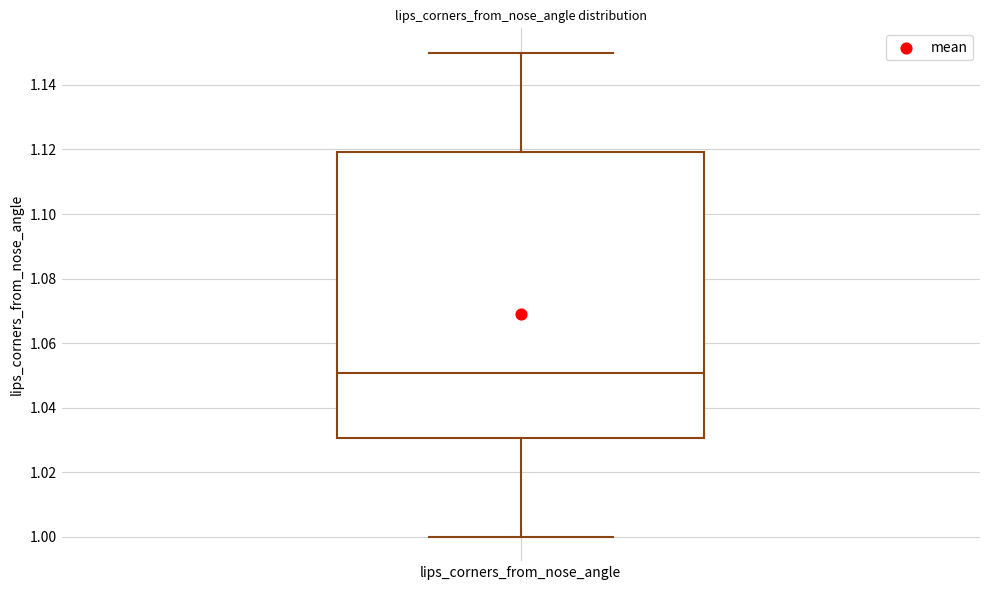

Where is the upper edge of the box for lips_corners_from_nose_angle on the y-axis? The values are not printed on the chart, so give them approximately, as read against the axis.

1.12